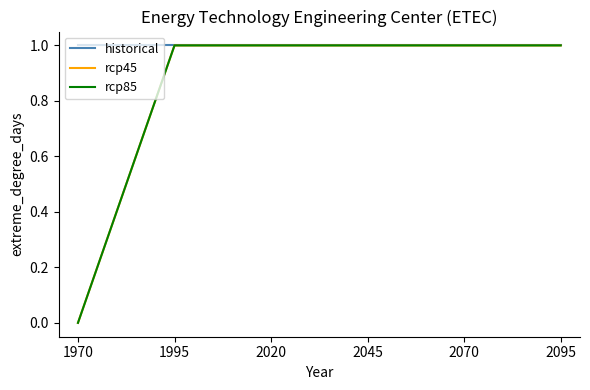

Does the chart have visible grid lines?

No